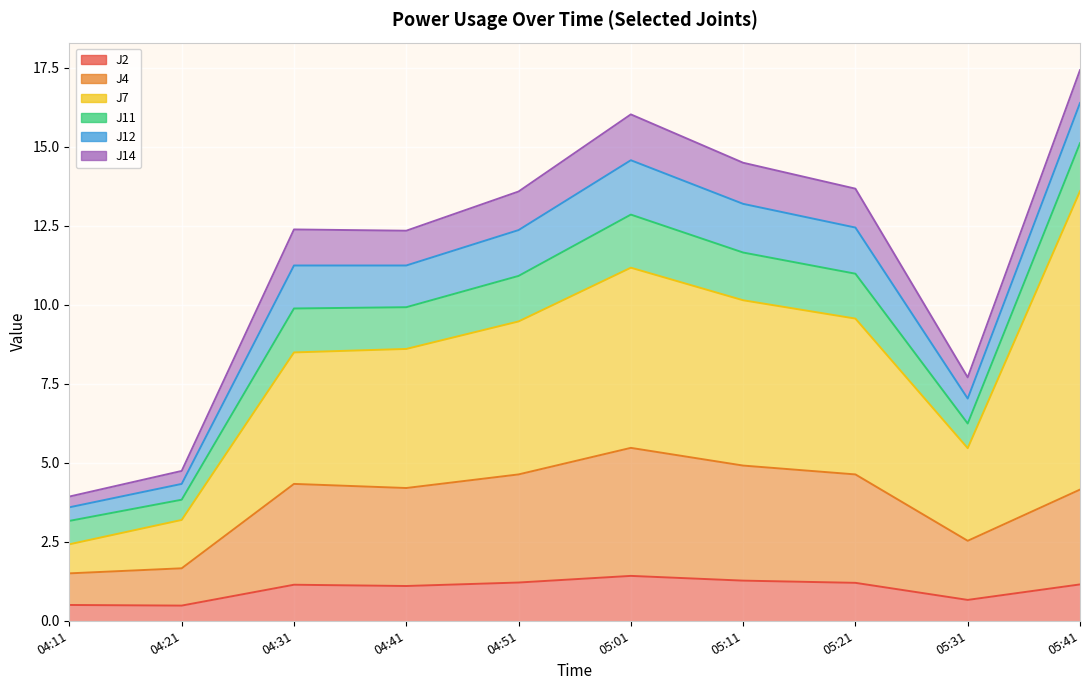

Rank the series by their maximum value, from highest to lowest.

J7, J4, J12, J11, J14, J2